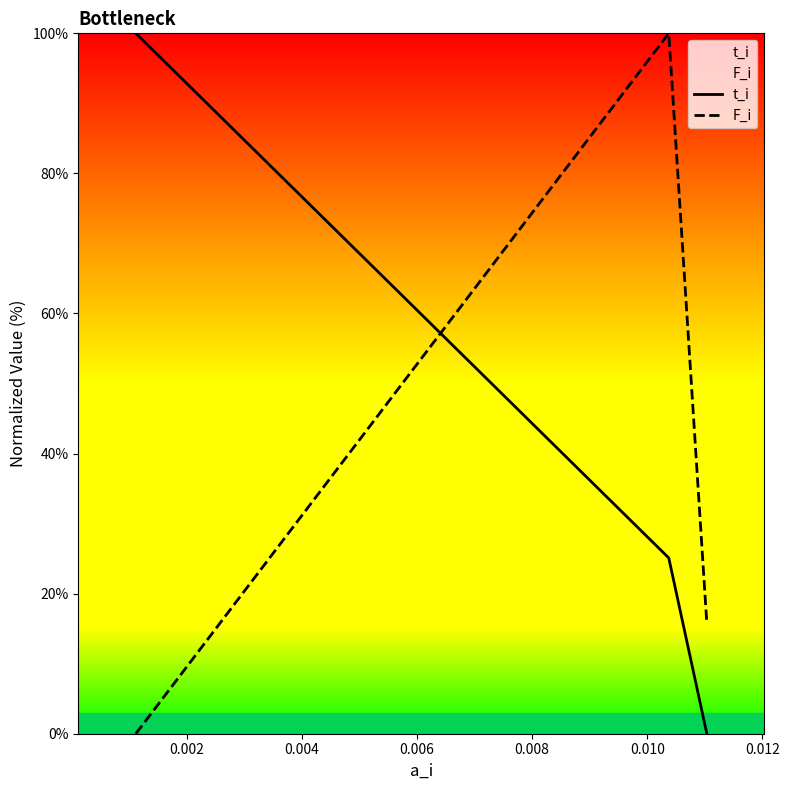

What is the average value of the t_i series?

41.7